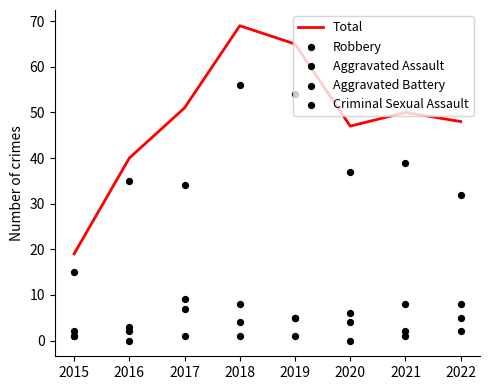

What are all the series names shown in the legend?

Total, Robbery, Aggravated Assault, Aggravated Battery, Criminal Sexual Assault